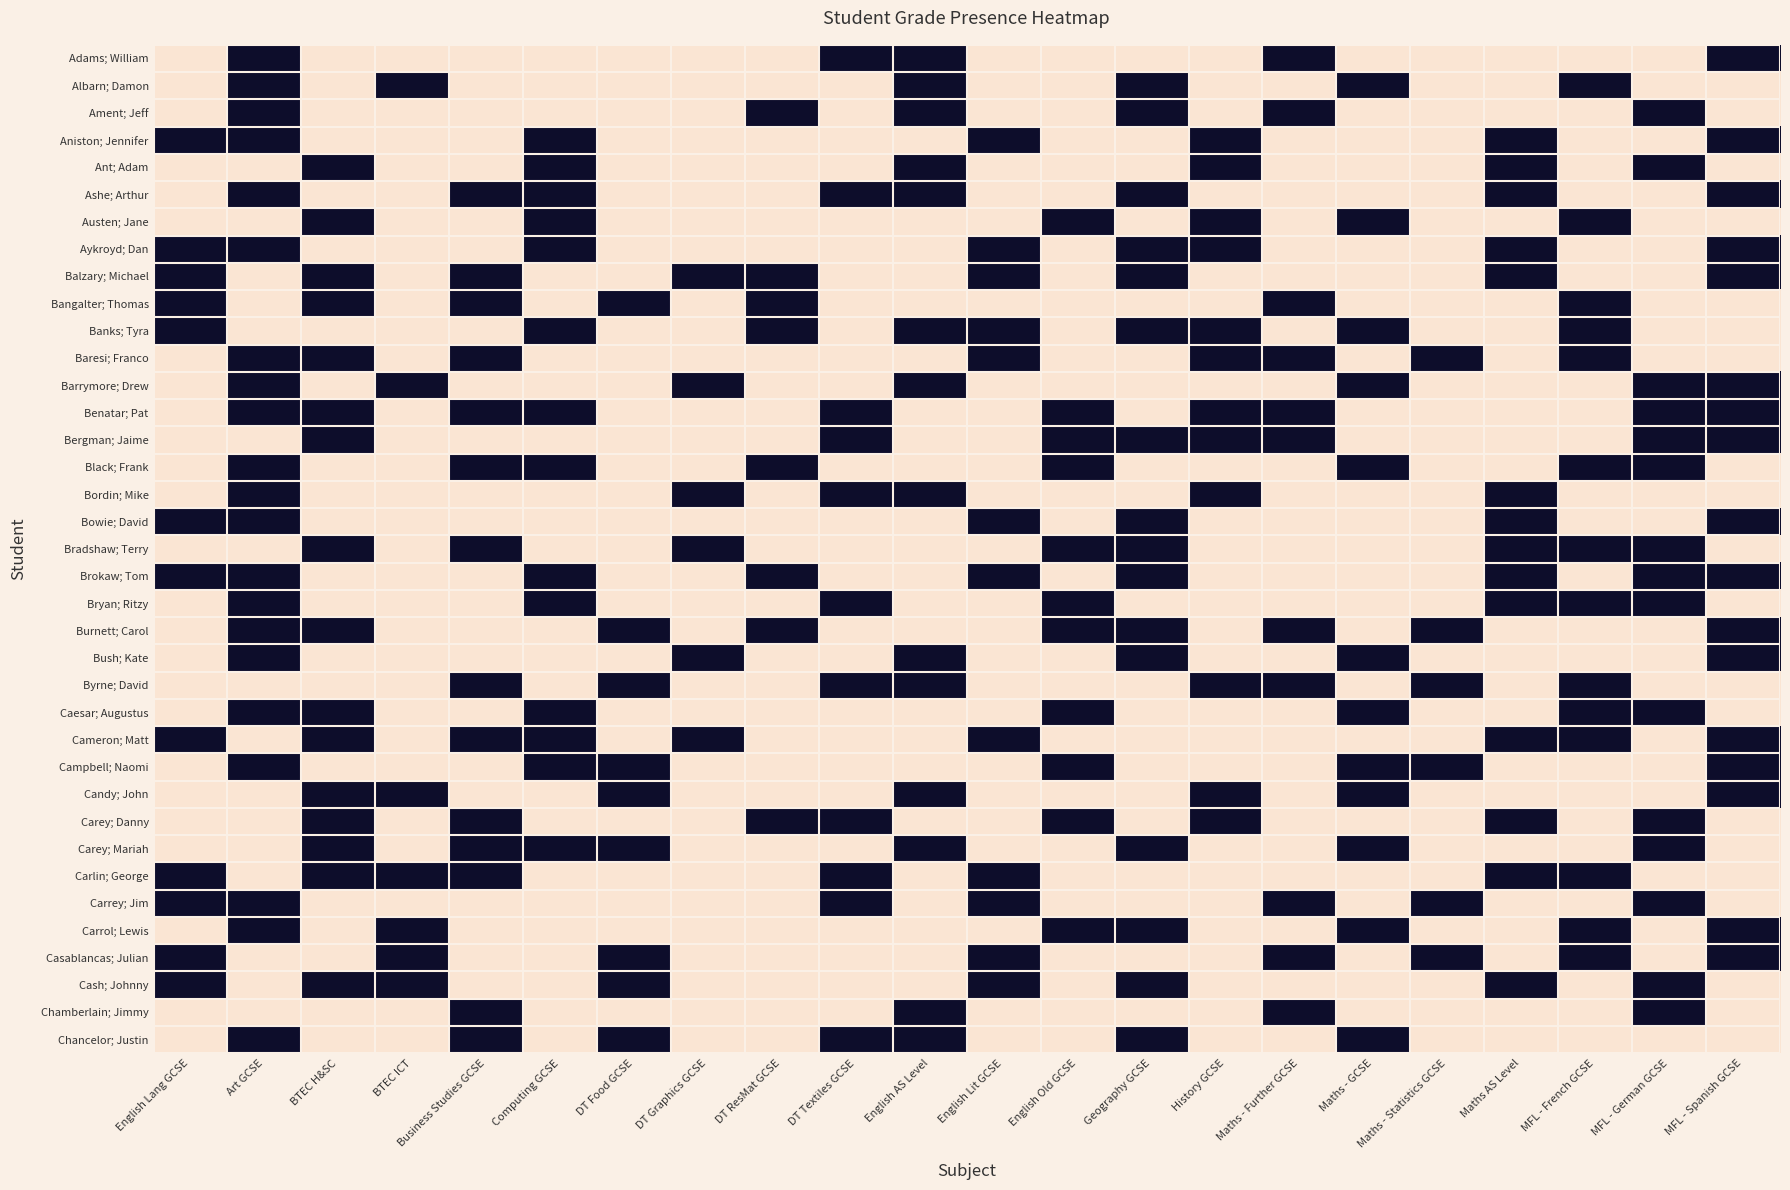

Which series has the largest range (max minus min)?

Adams; William